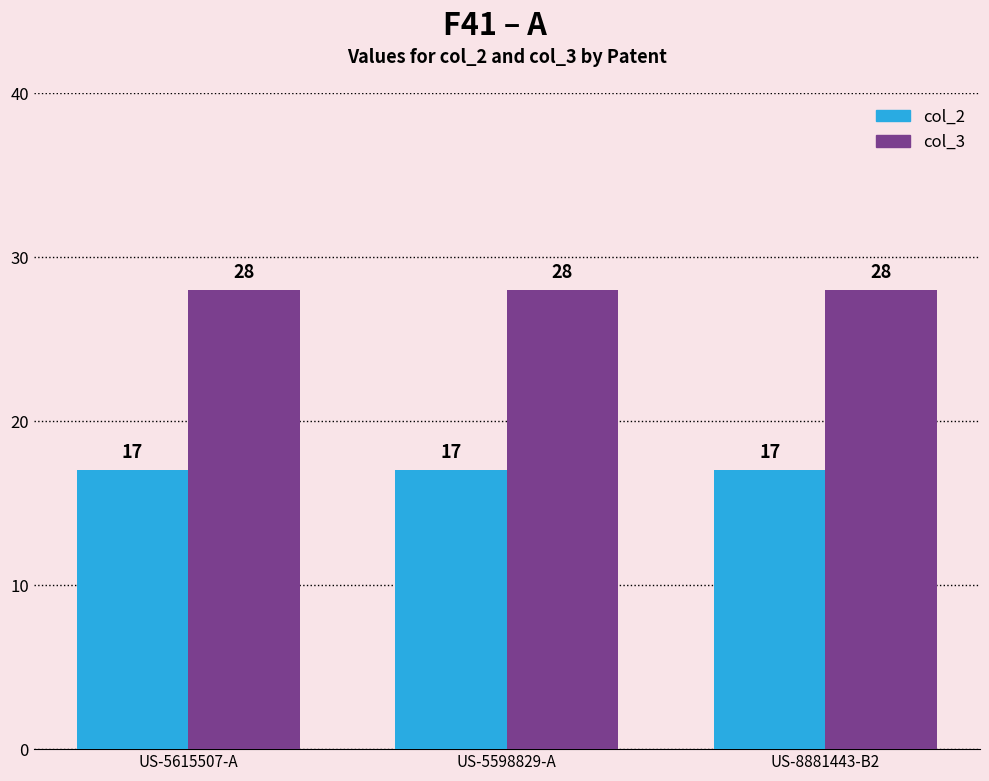

The col_2 series shows 12 at US-5598829-A. True or false?

False